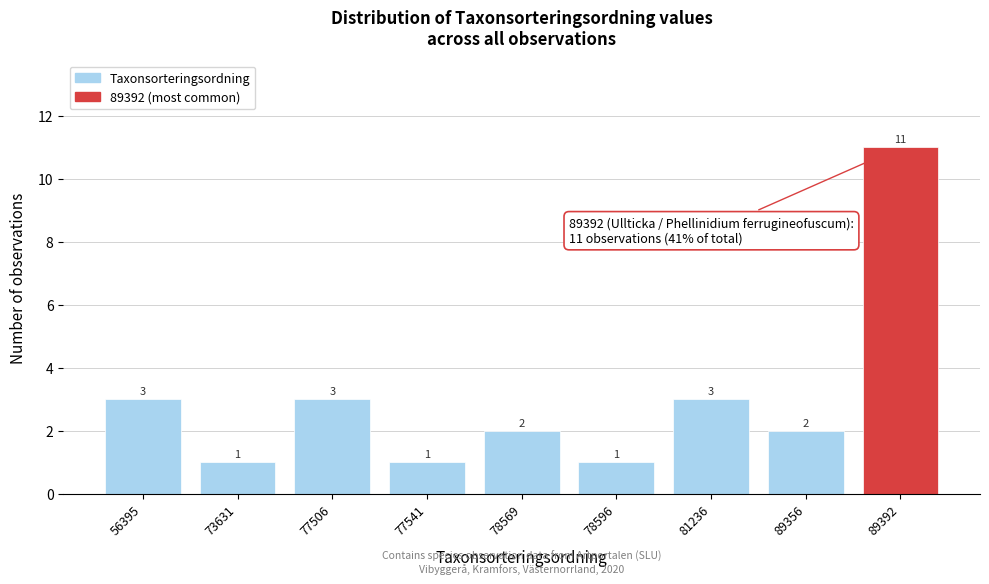

Reading left to right, what are all the values shown in this chart?

3	1	3	1	2	1	3	2	11